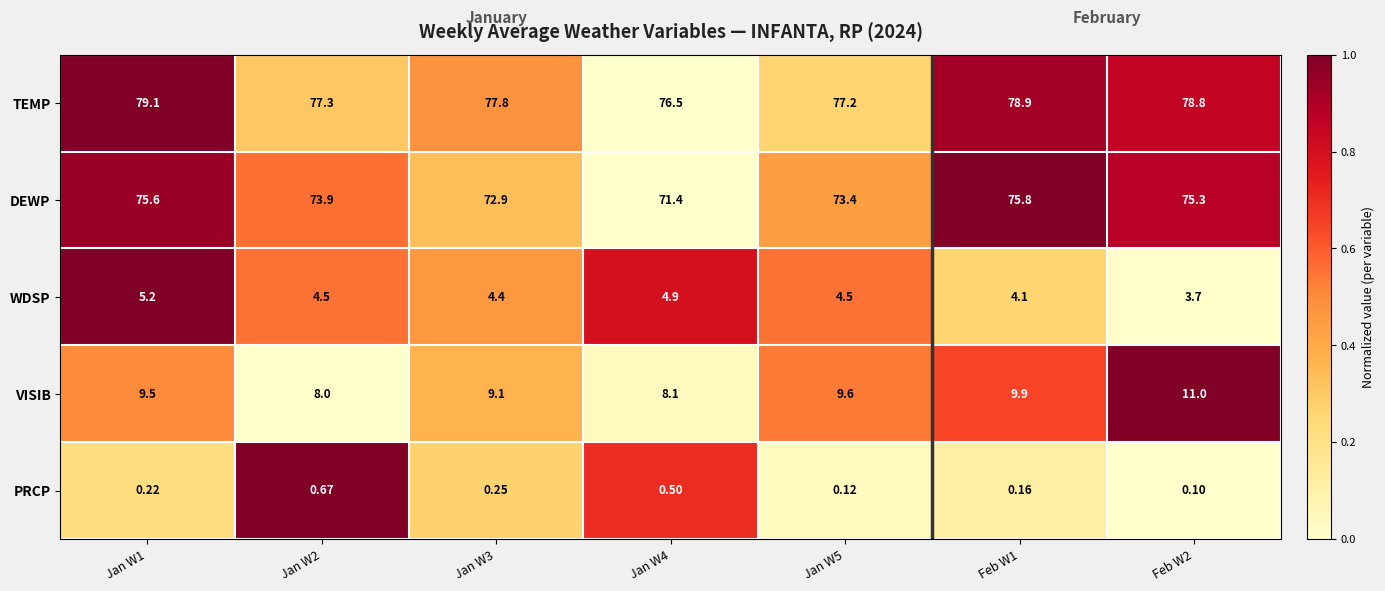

At which category does the chart reach its peak across all series?

Jan W1